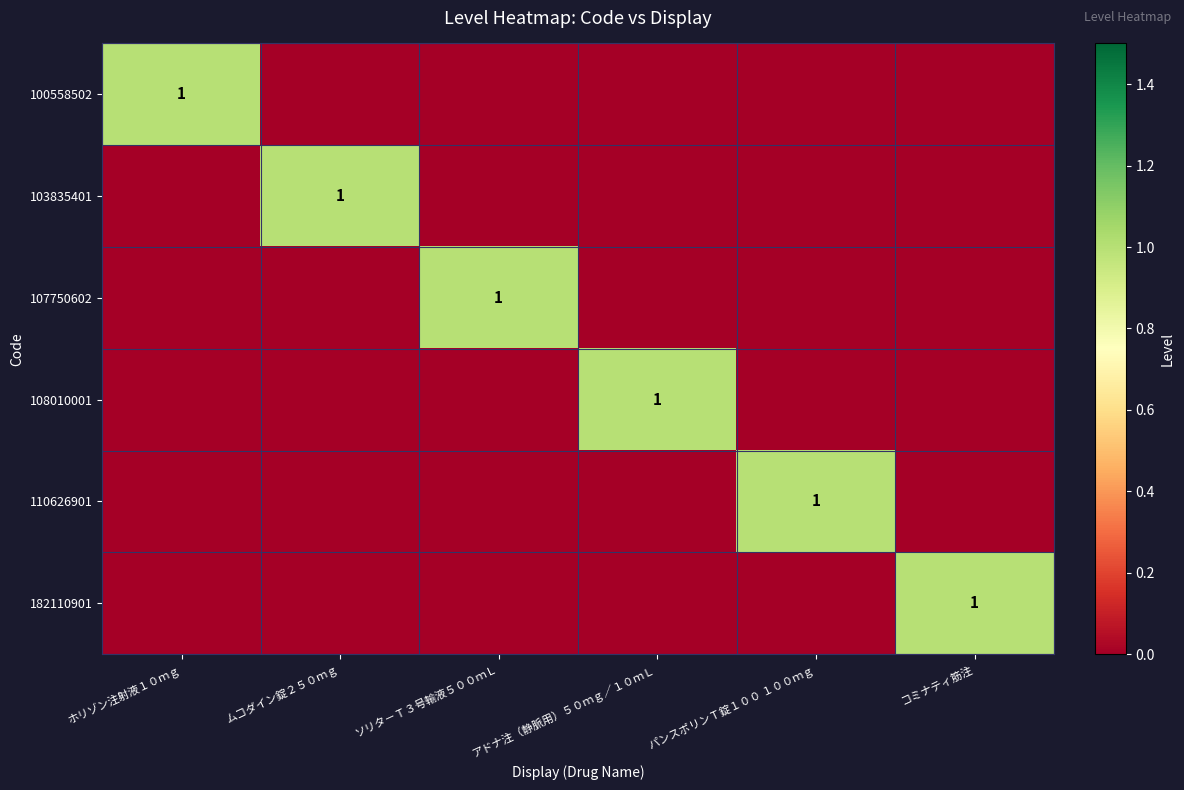

The 110626901 series shows 0 at パンスポリンＴ錠１００ １００ｍｇ. True or false?

False